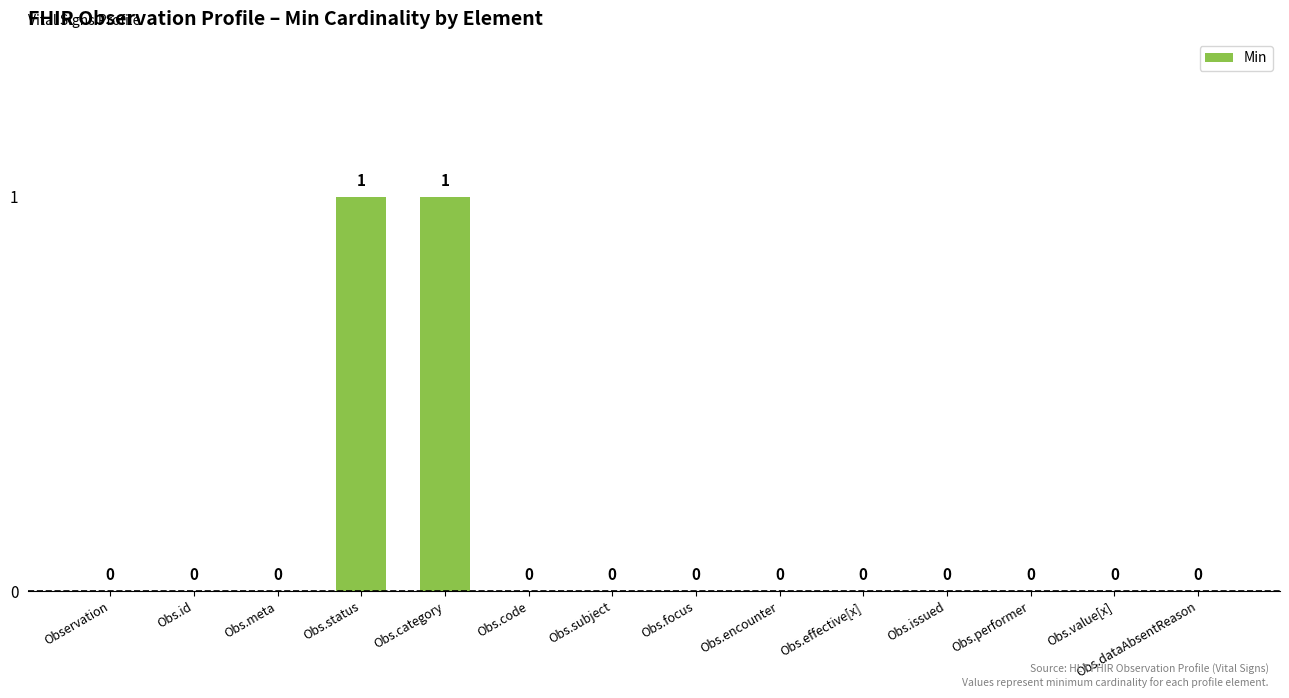

The chart shows a value of 1 at Obs.category. True or false?

True